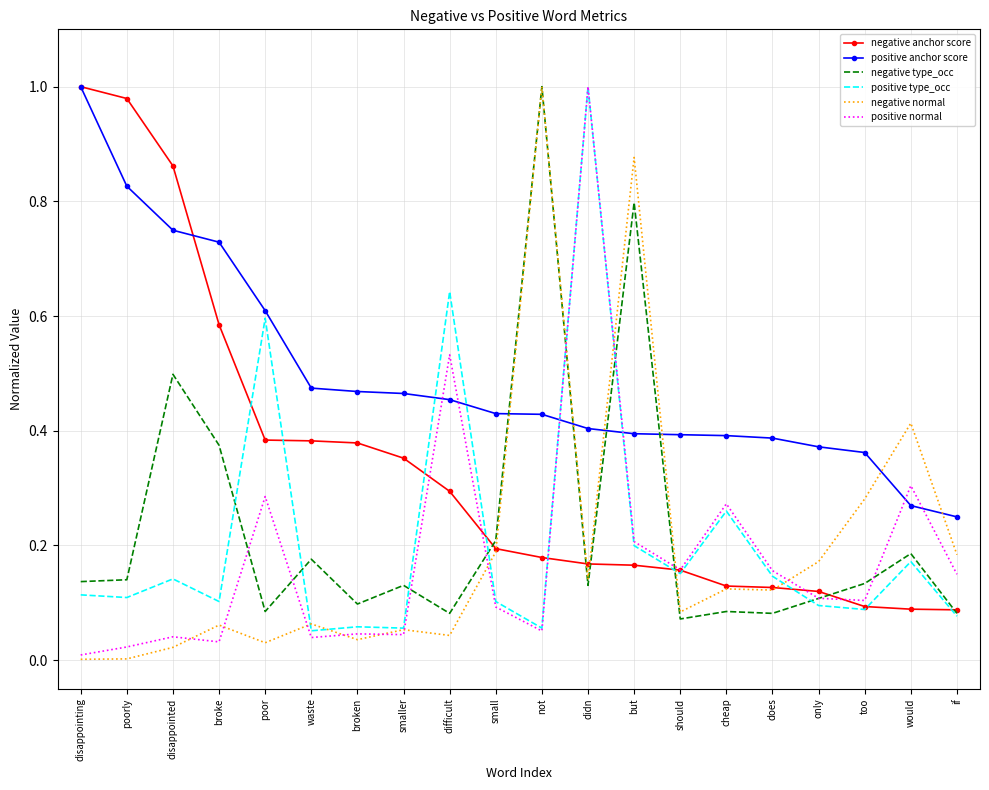

Which series changed the most between waste and should?

negative anchor score